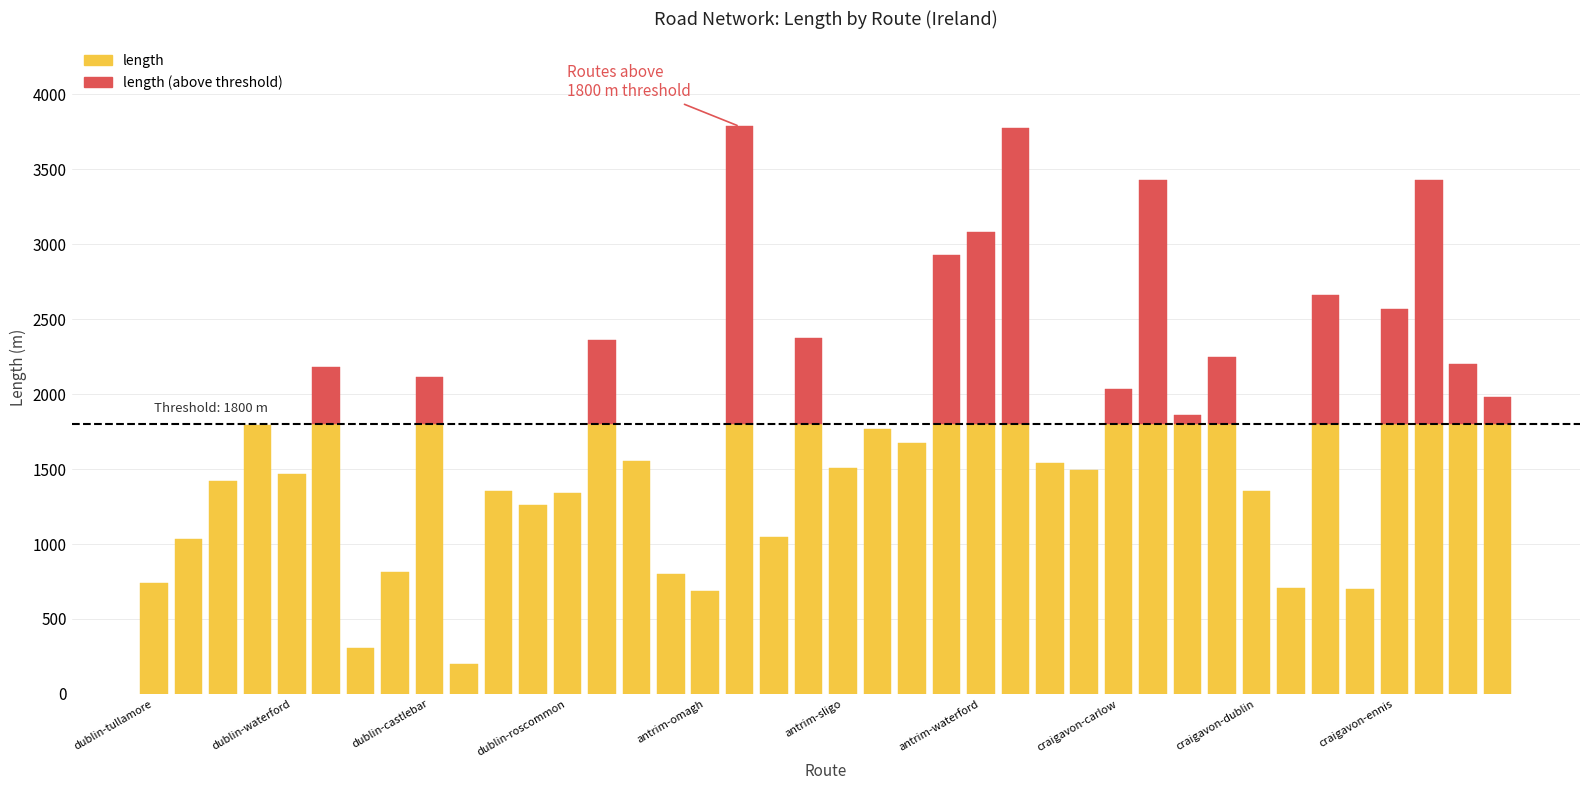

What is the difference between the maximum and minimum values in the length series?

3587.1